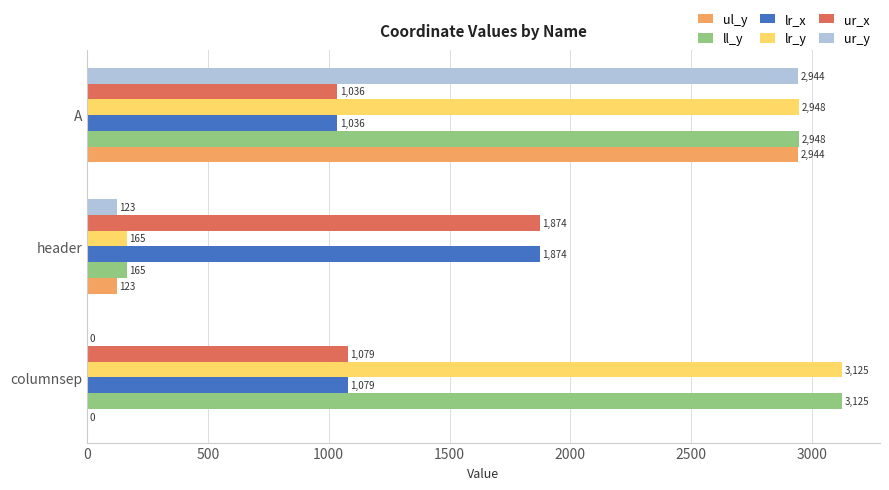

What is the average value of the ur_y series?

1022